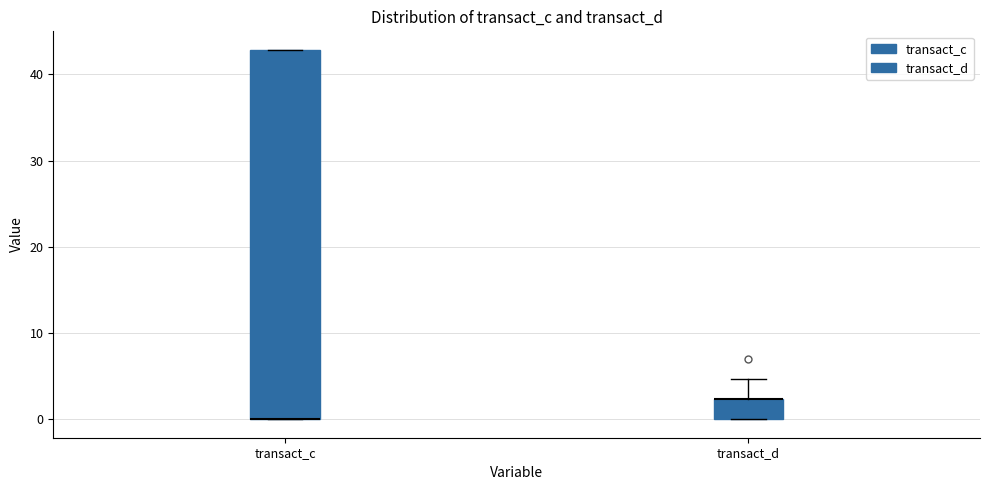

Where is the lower edge of the box for transact_c on the y-axis? The values are not printed on the chart, so give them approximately, as read against the axis.

0